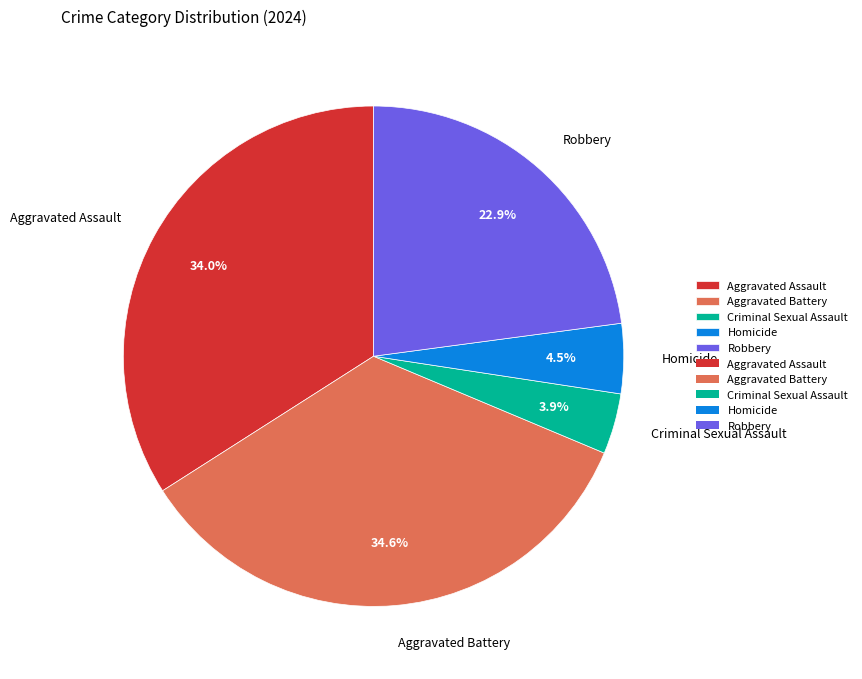

To the nearest percent, what portion does Robbery represent?

23%